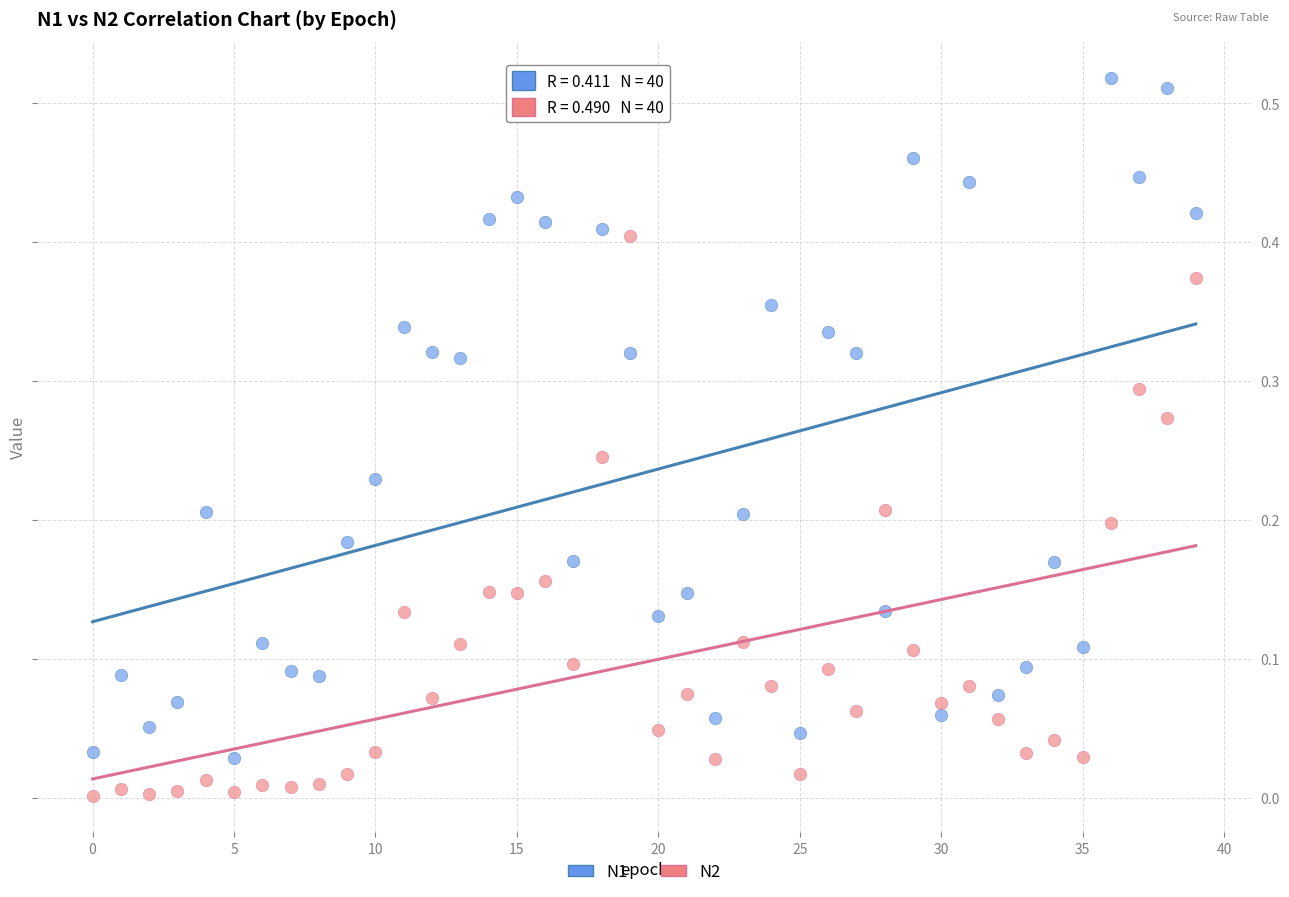

Which series reaches the minimum Y coordinate?

N2